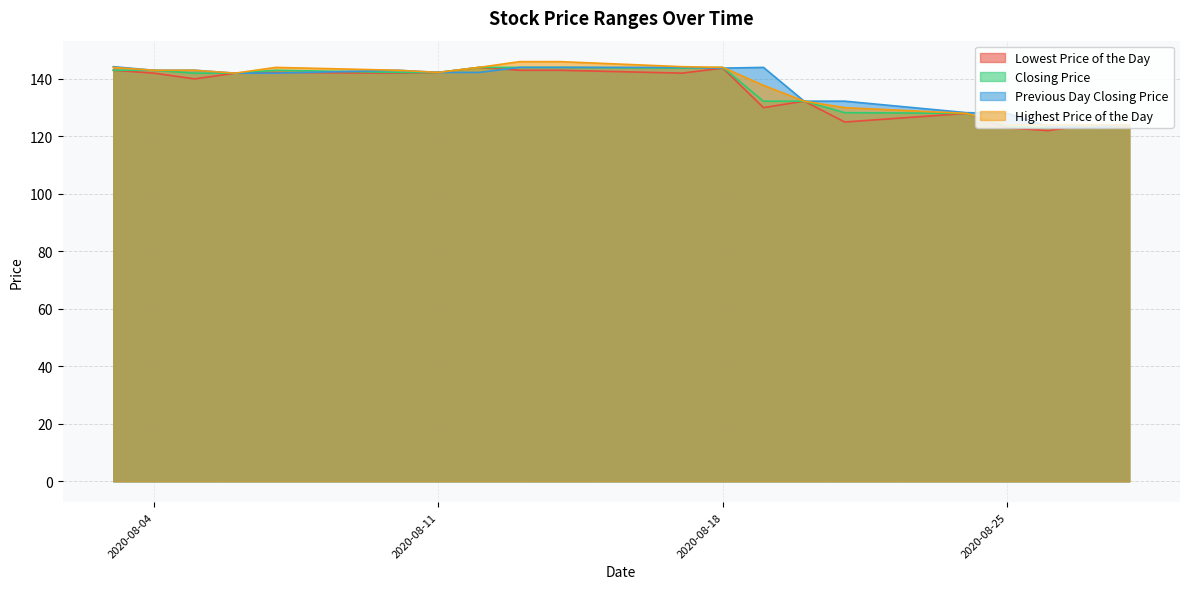

At which label is Highest Price of the Day closest to 135?

20200819